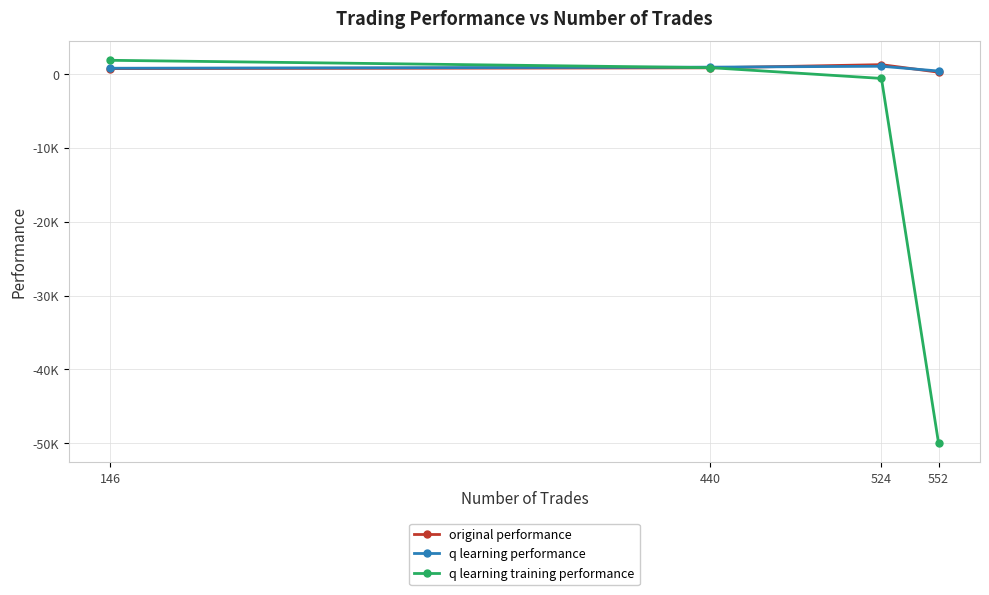

What are all the series names shown in the legend?

original performance, q learning performance, q learning training performance